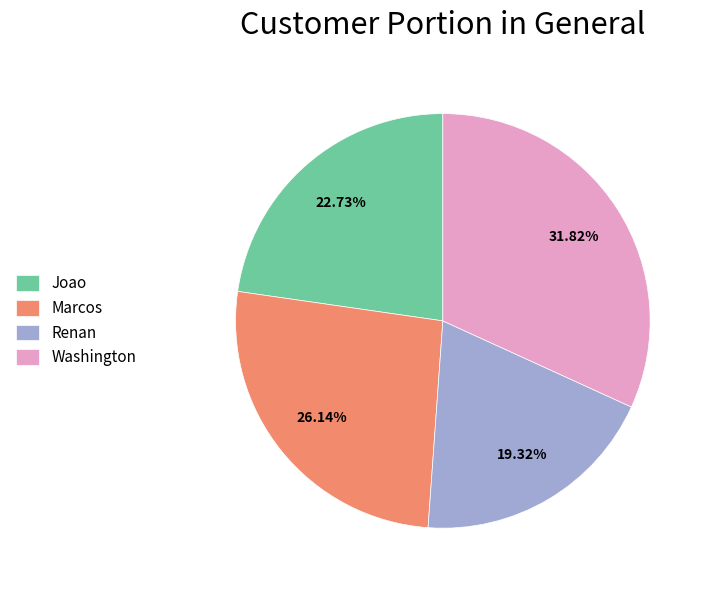

What portion of the pie excludes Marcos?

73.9%